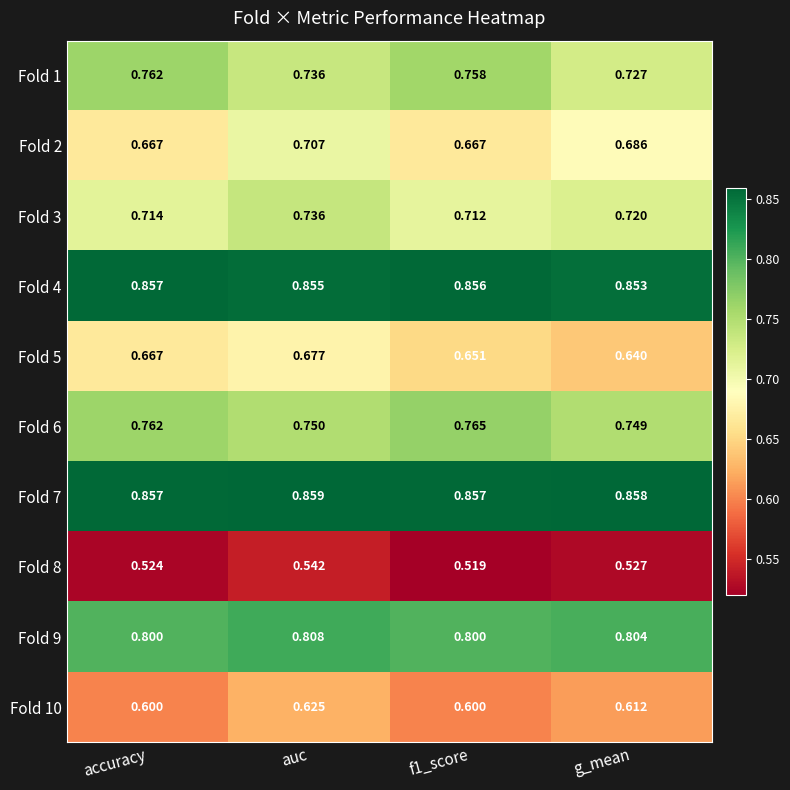

Which category has the highest value across all series?

auc